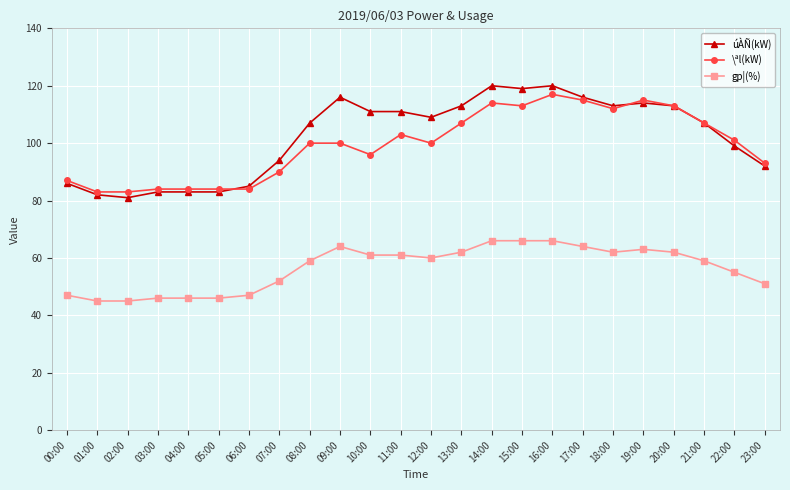

Which series has the largest total across all categories?

úÀÑ(kW)